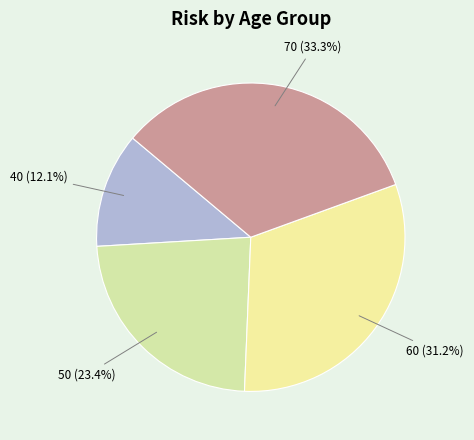

How many slices are in this pie chart?

4